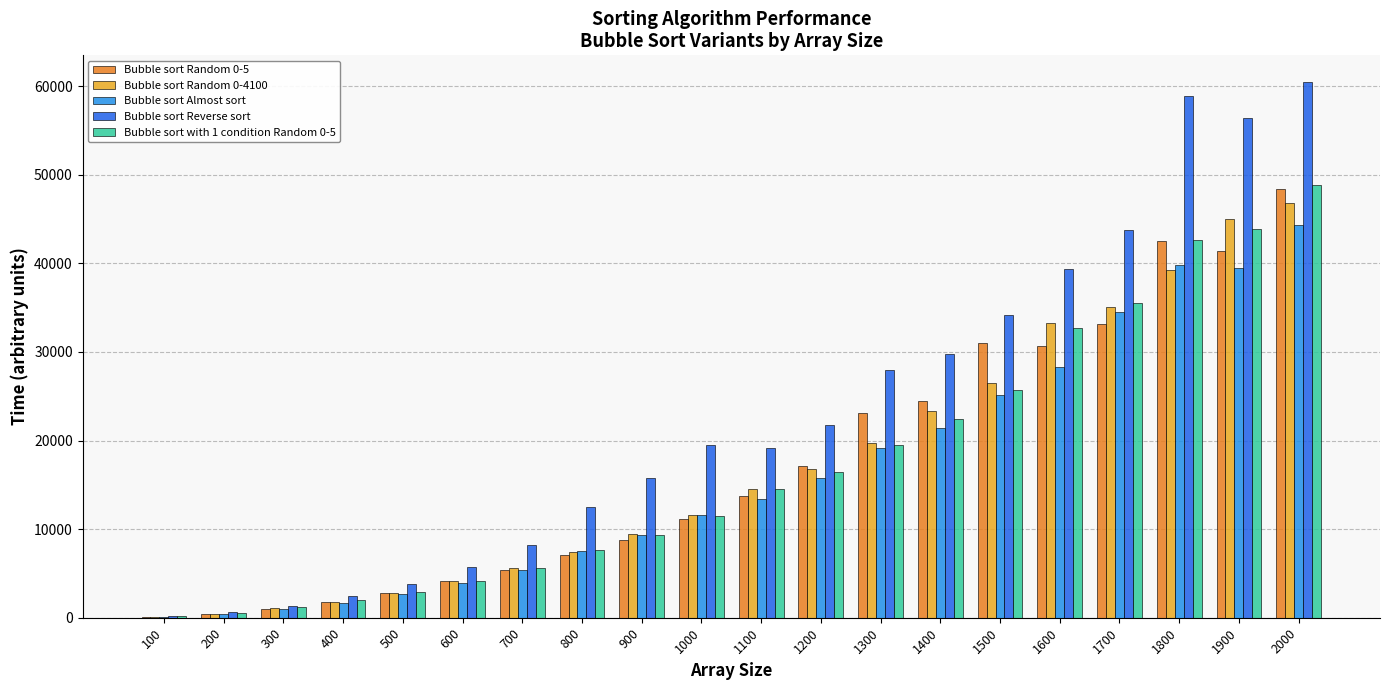

At which category does the chart reach its peak across all series?

2000